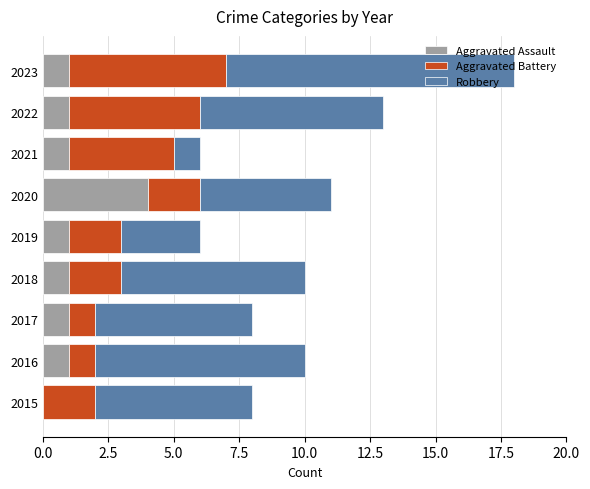

What is the maximum value for Aggravated Assault?

4